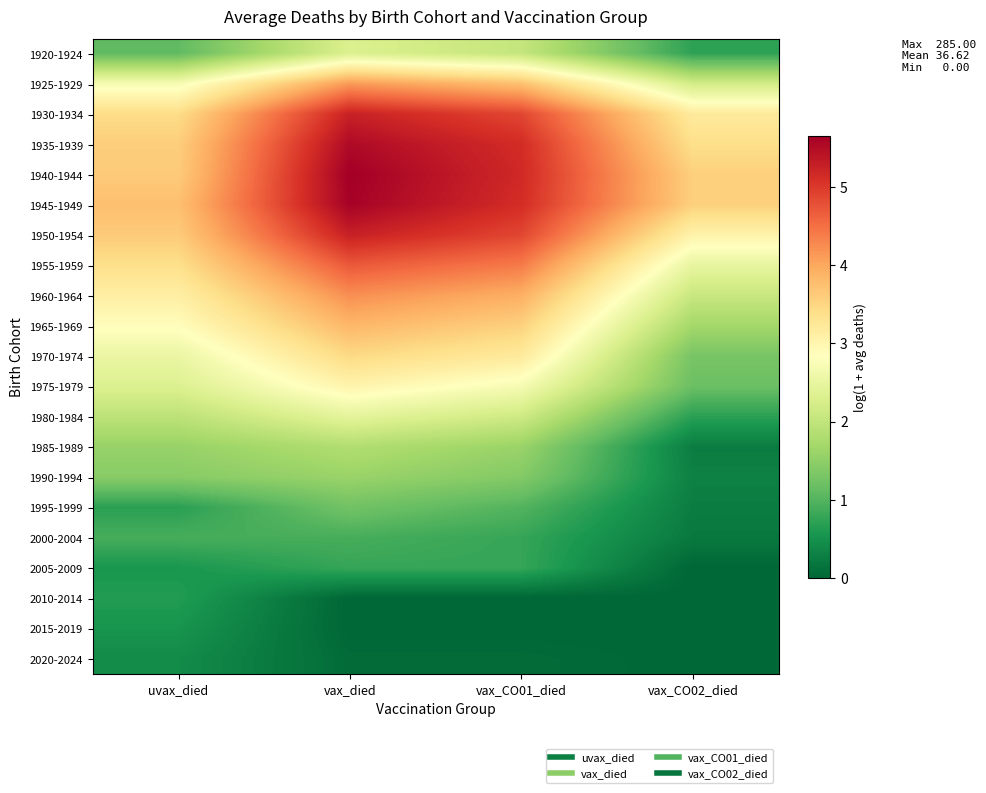

At vax_CO02_died, list the series in order from largest to smallest.

1940-1944, 1945-1949, 1935-1939, 1930-1934, 1950-1954, 1955-1959, 1925-1929, 1960-1964, 1965-1969, 1970-1974, 1975-1979, 1920-1924, 1980-1984, 1990-1994, 1985-1989, 1995-1999, 2000-2004, 2005-2009, 2010-2014, 2015-2019, 2020-2024